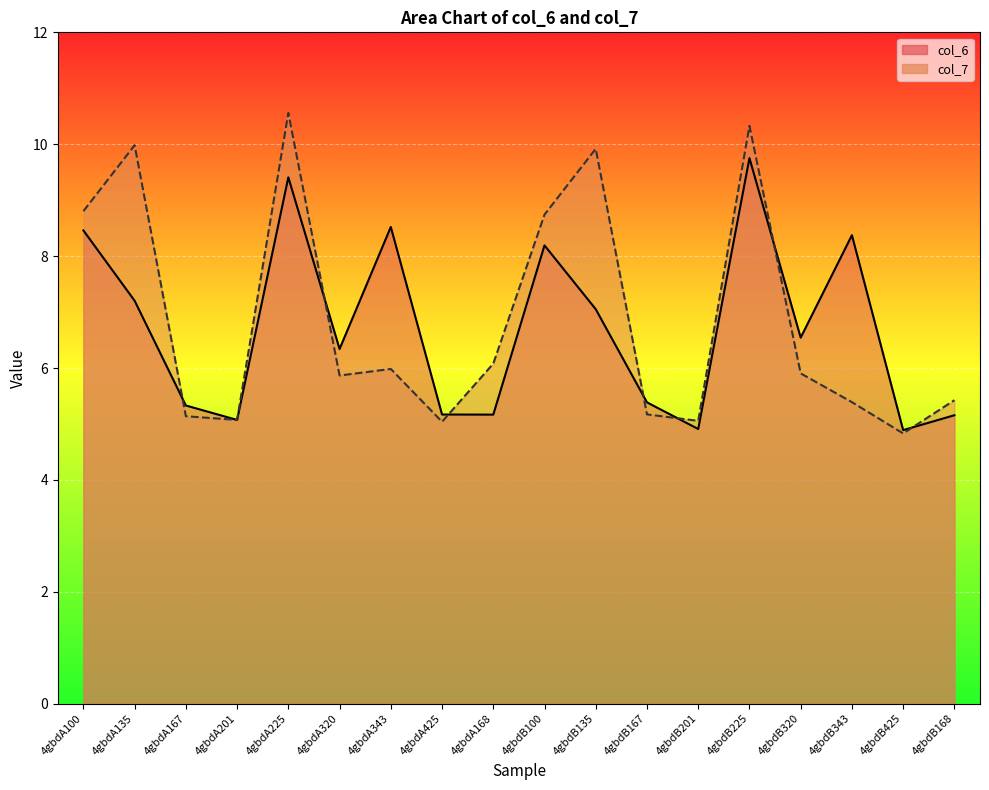

Reading left to right, what are all the values shown in this chart?

col_6: 4gbdA100=8.5	4gbdA135=7.2	4gbdA167=5.3	4gbdA201=5.1	4gbdA225=9.4	4gbdA320=6.3	4gbdA343=8.5	4gbdA425=5.2	4gbdA168=5.2	4gbdB100=8.2	4gbdB135=7.1	4gbdB167=5.4	4gbdB201=4.9	4gbdB225=9.8	4gbdB320=6.5	4gbdB343=8.4	4gbdB425=4.9	4gbdB168=5.2
col_7: 4gbdA100=8.8	4gbdA135=10.0	4gbdA167=5.1	4gbdA201=5.1	4gbdA225=10.6	4gbdA320=5.9	4gbdA343=6.0	4gbdA425=5.0	4gbdA168=6.1	4gbdB100=8.7	4gbdB135=9.9	4gbdB167=5.2	4gbdB201=5.1	4gbdB225=10.3	4gbdB320=5.9	4gbdB343=5.4	4gbdB425=4.8	4gbdB168=5.4